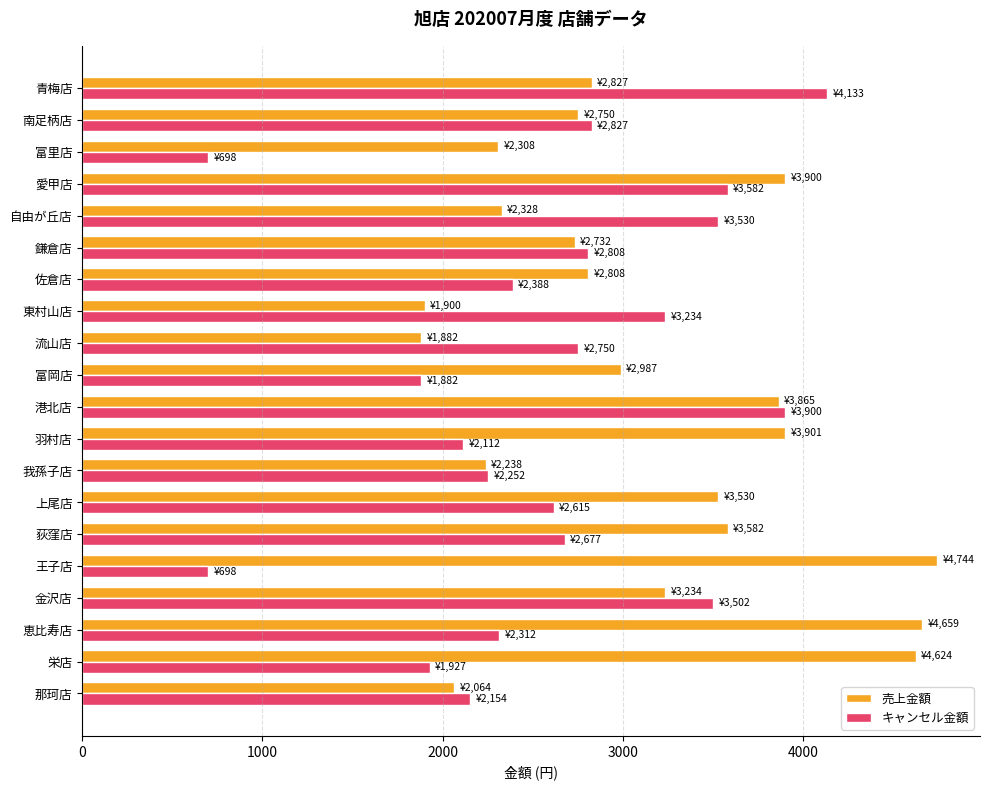

How many data points in 売上金額 are less than 2987?

10